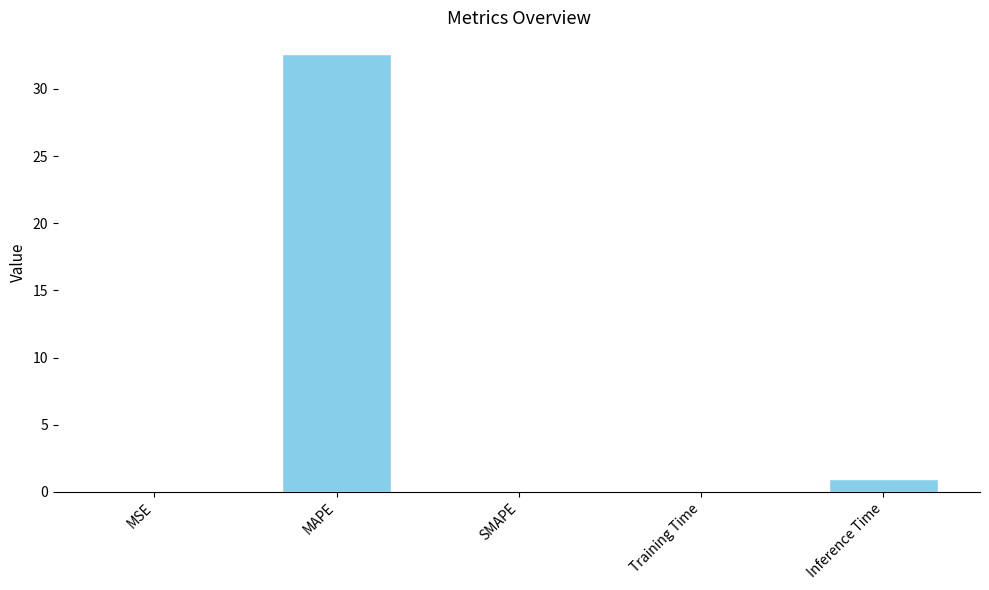

Which label corresponds to the largest value in the chart?

MAPE